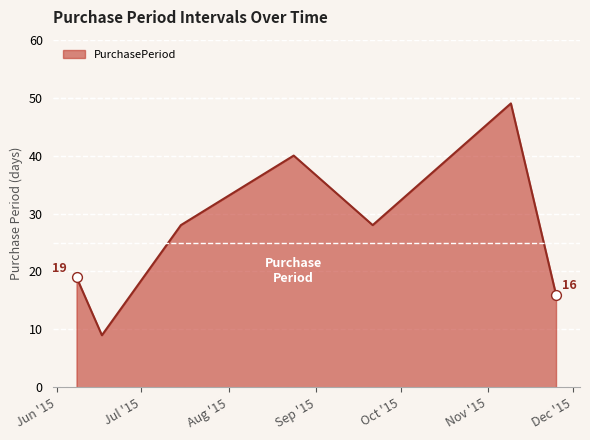

What is the smallest value displayed?

9